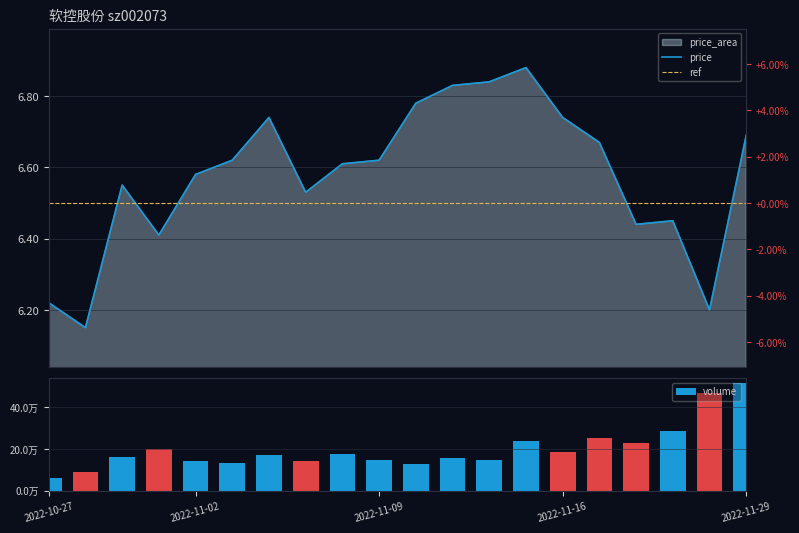

Rank the categories by volume value from lowest to highest.

2022-10-27, 2022-10-28, 2022-11-10, 2022-11-03, 2022-11-07, 2022-11-02, 2022-11-09, 2022-11-14, 2022-11-11, 2022-10-31, 2022-11-04, 2022-11-08, 2022-11-16, 2022-11-01, 2022-11-18, 2022-11-15, 2022-11-17, 2022-11-21, 2022-11-28, 2022-11-29